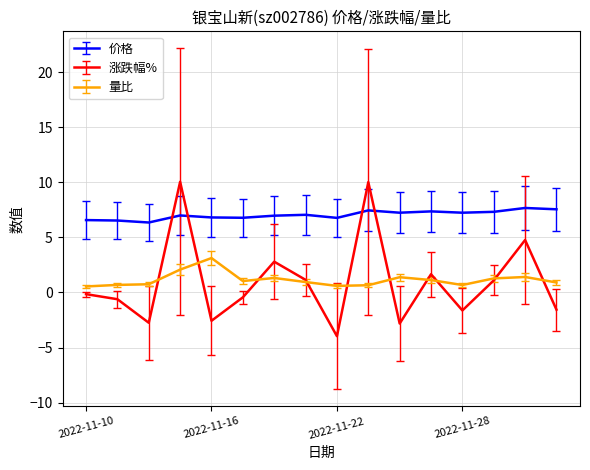

What is the lowest value of the 价格 series?

6.4